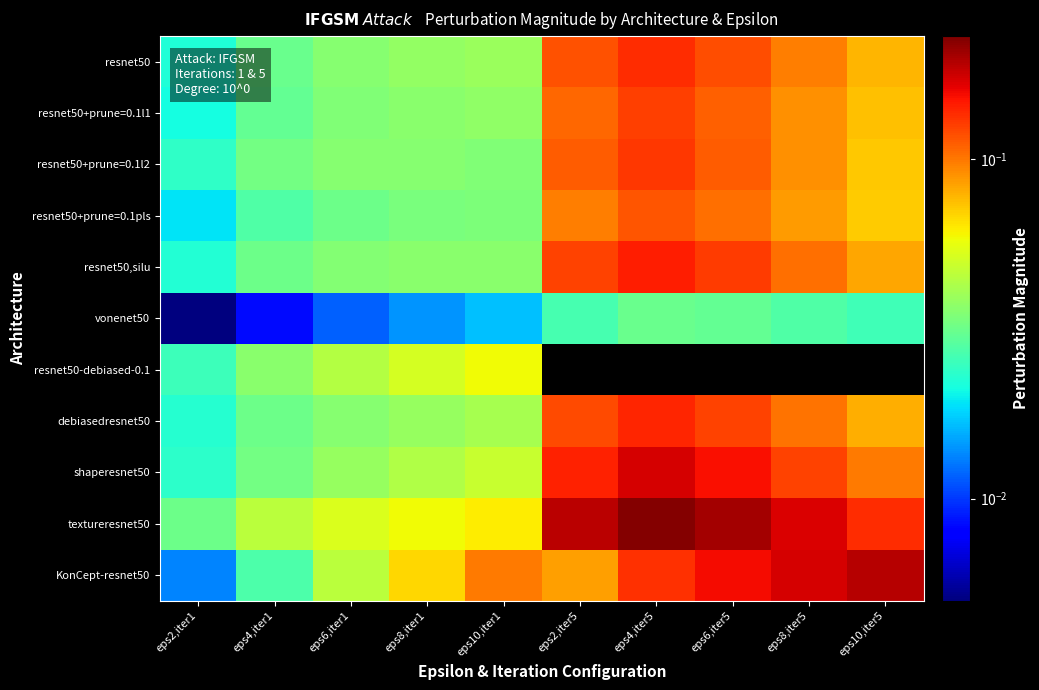

What is the sum of the resnet50+prune=0.1l1 values at eps4,iter5 and eps6,iter1?

0.2